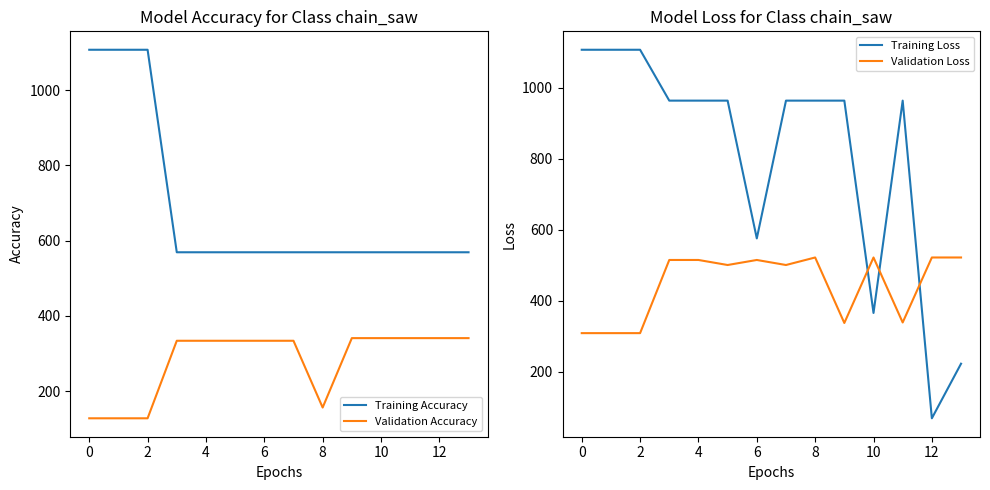

Does the chart have visible grid lines?

No